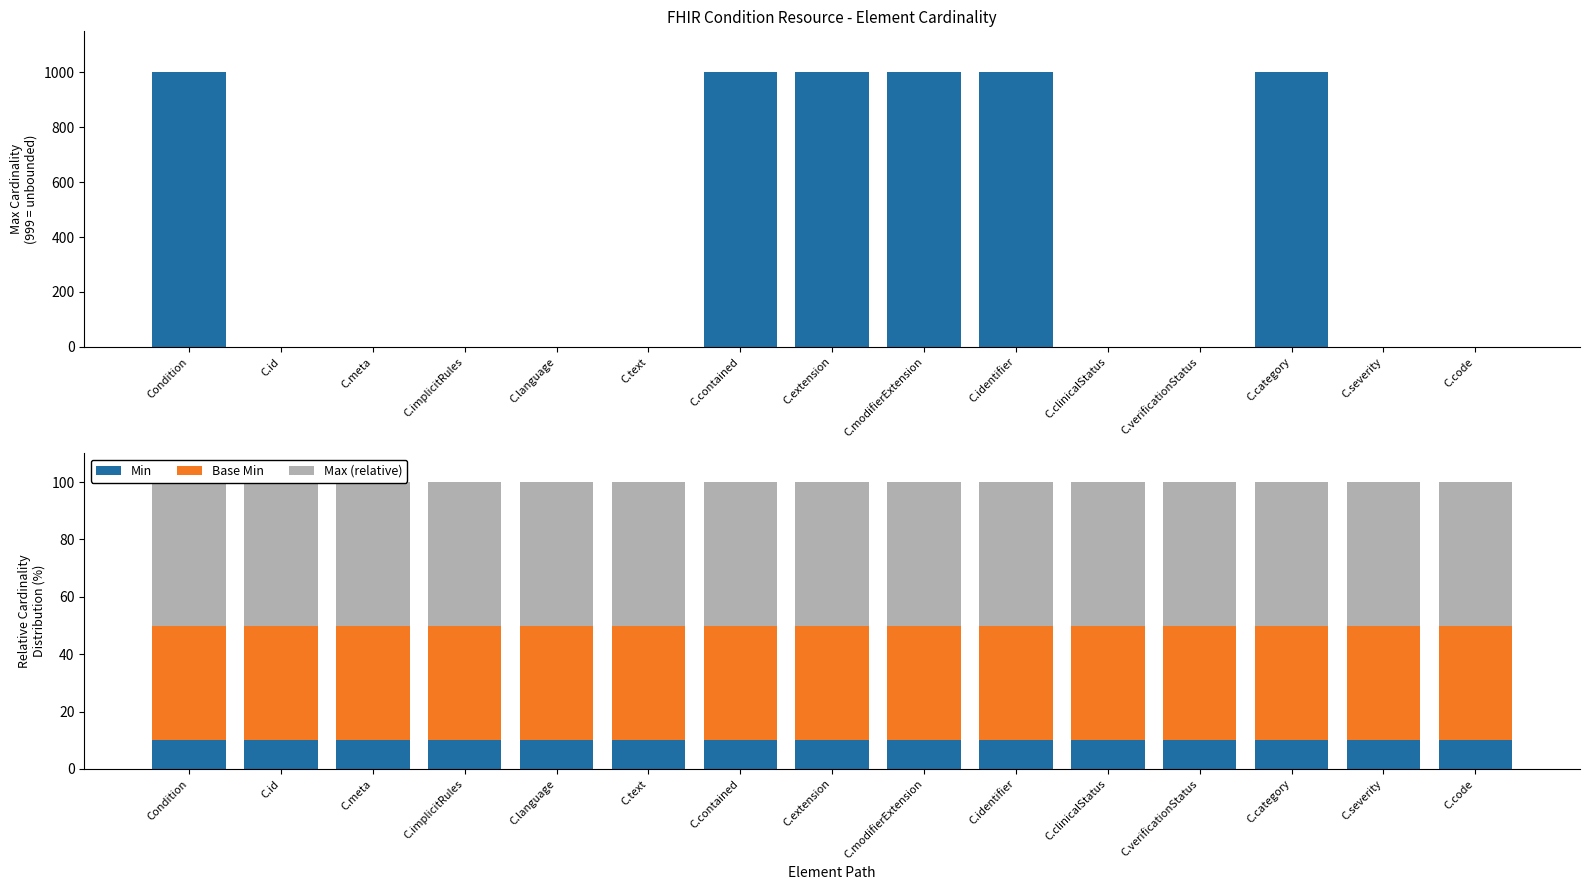

What position from the right is C.identifier?

6